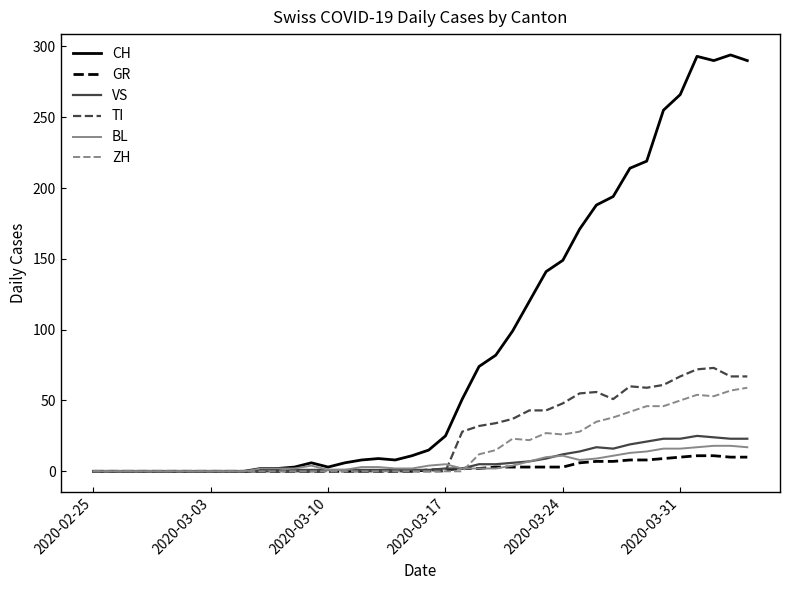

Which series has the largest range (max minus min)?

CH